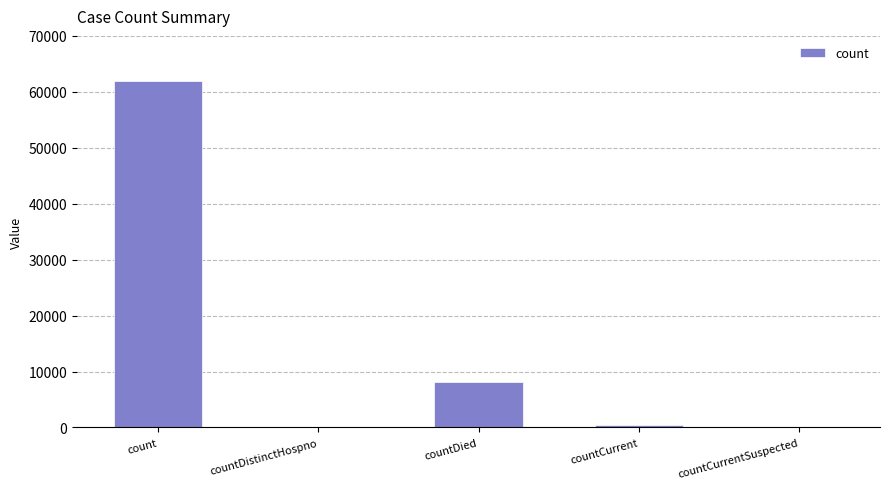

What is the greatest value displayed?

61952